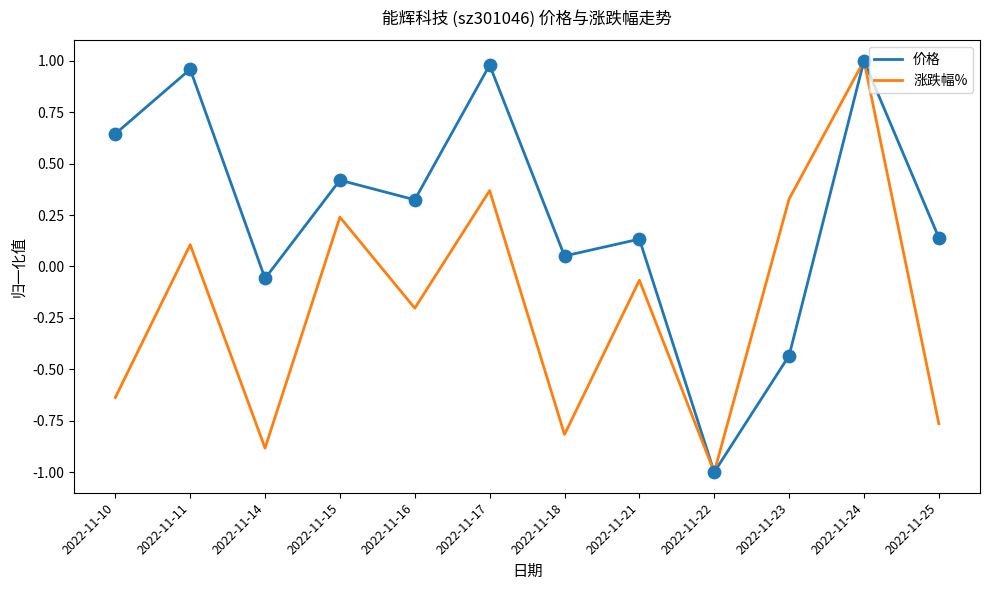

Is the value of 涨跌幅% at 2022-11-11 greater than the value of 价格 at 2022-11-16?

No